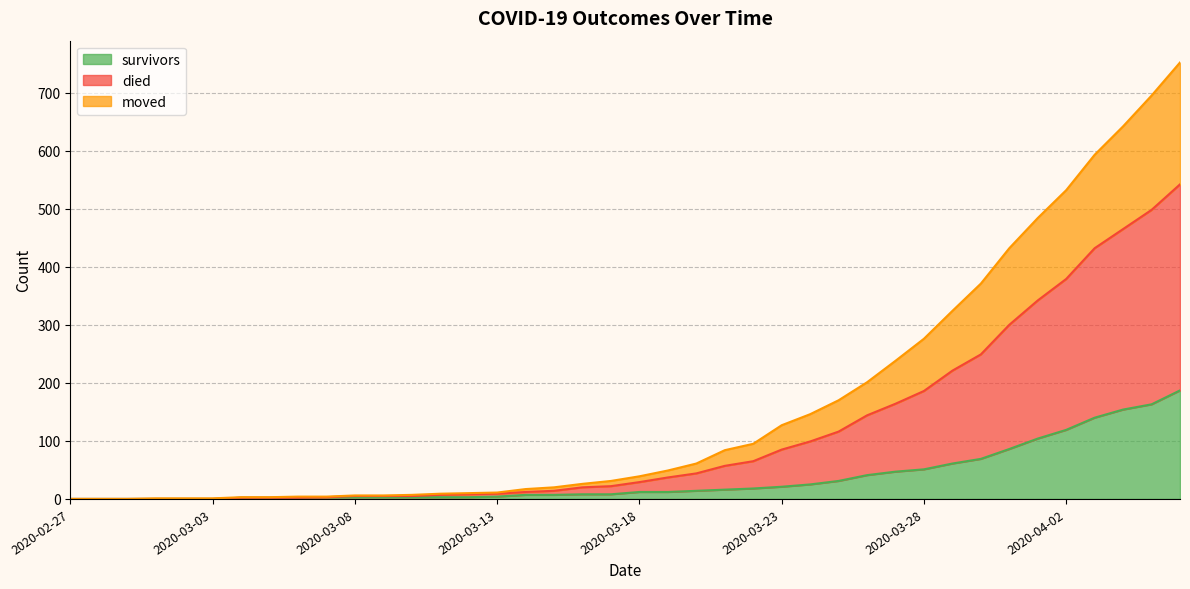

List the labels in order of survivors value, largest first.

2020-04-06, 2020-04-05, 2020-04-04, 2020-04-03, 2020-04-02, 2020-04-01, 2020-03-31, 2020-03-30, 2020-03-29, 2020-03-28, 2020-03-27, 2020-03-26, 2020-03-25, 2020-03-24, 2020-03-23, 2020-03-22, 2020-03-21, 2020-03-20, 2020-03-18, 2020-03-19, 2020-03-16, 2020-03-17, 2020-03-14, 2020-03-15, 2020-03-13, 2020-03-07, 2020-03-08, 2020-03-09, 2020-03-10, 2020-03-11, 2020-03-12, 2020-03-04, 2020-03-05, 2020-03-06, 2020-02-27, 2020-02-28, 2020-02-29, 2020-03-01, 2020-03-02, 2020-03-03